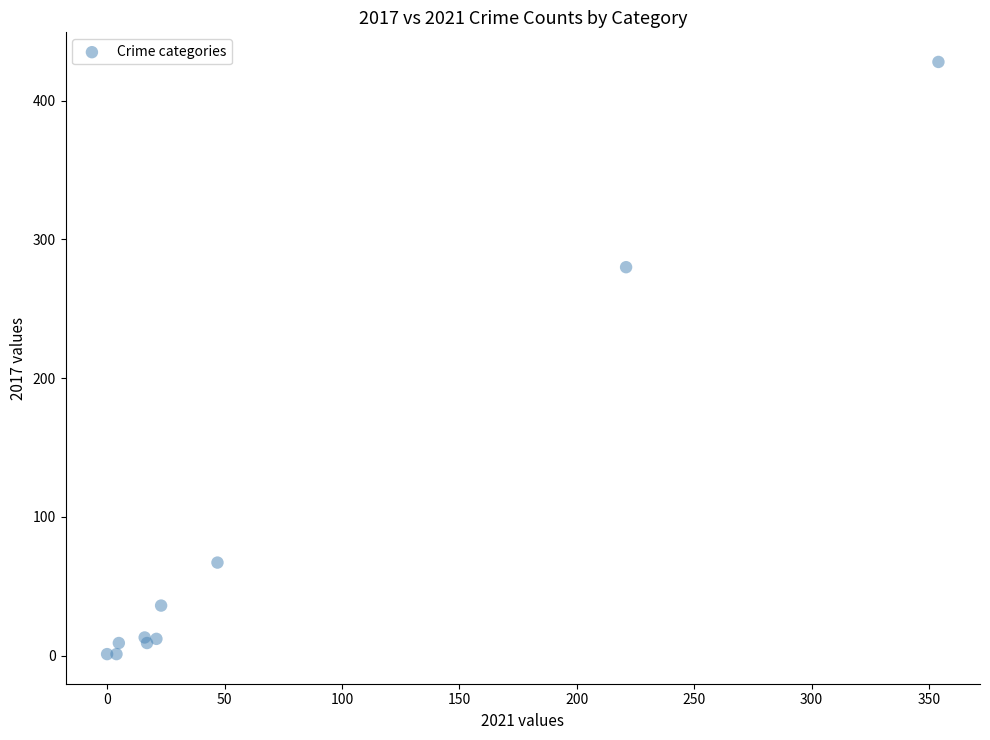

What Y value in the scatter plot is closest to 214?

280